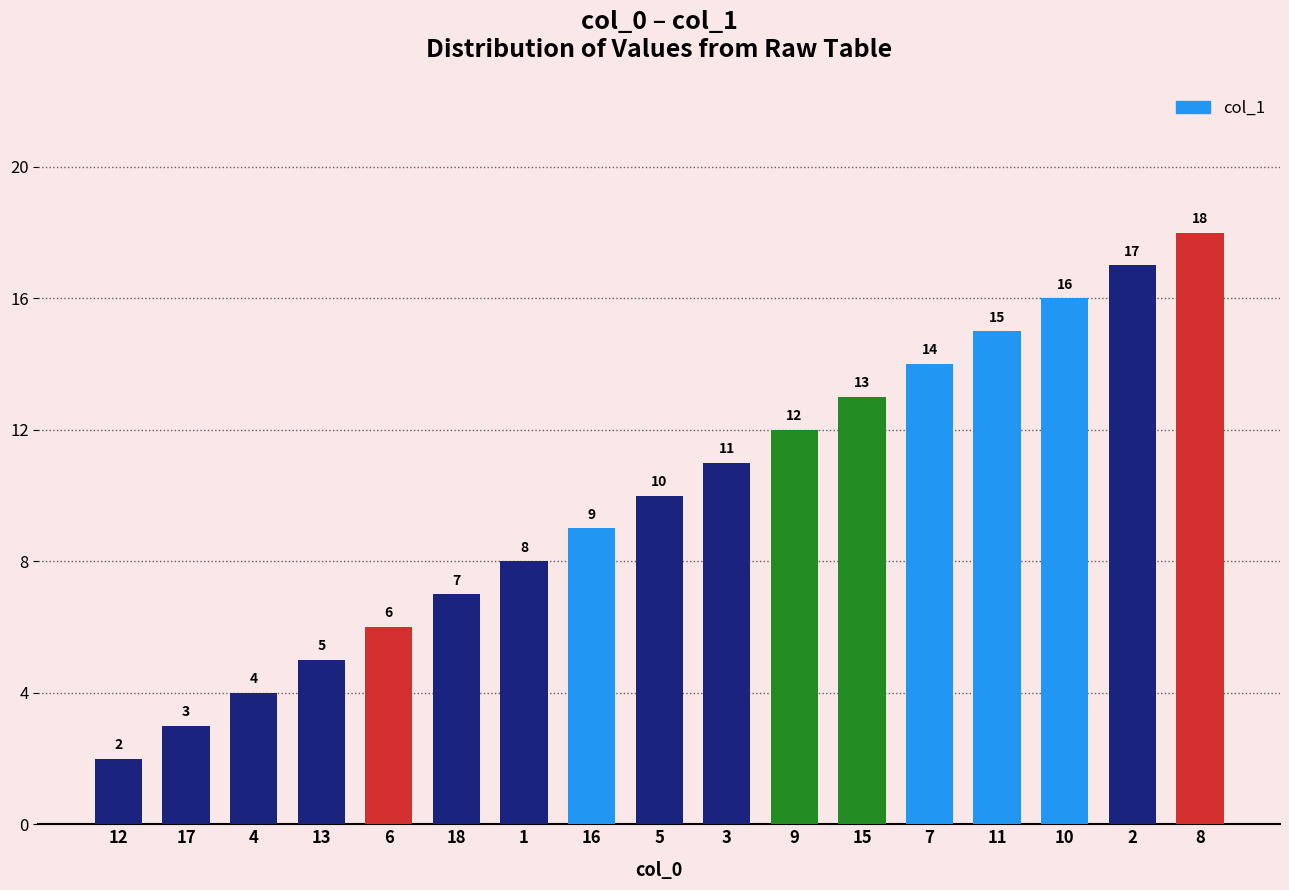

What position from the left is 18?

6